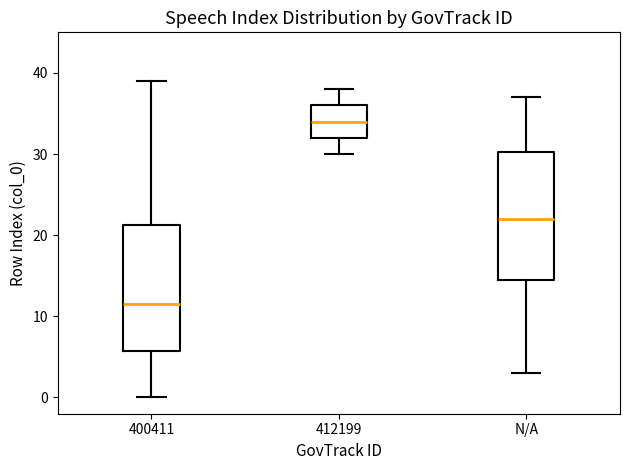

Where does the lower whisker of the box for 412199 end on the y-axis? The values are not printed on the chart, so give them approximately, as read against the axis.

30